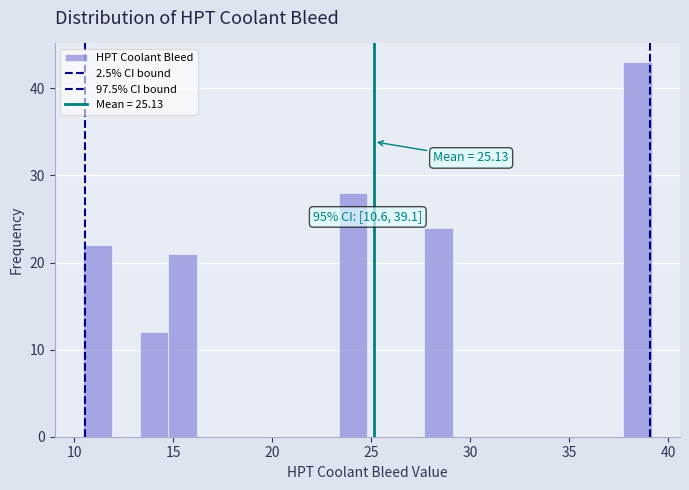

Read against the x-axis, roughly where is the centre of the tallest bar?

38.5